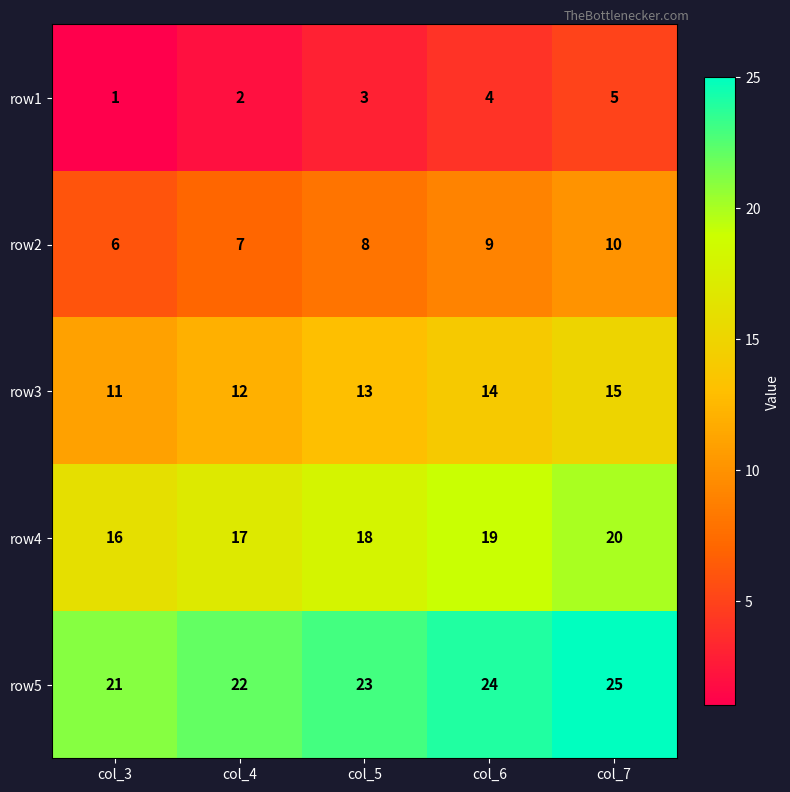

What is the sum of the row1 values at col_4 and col_7?

7